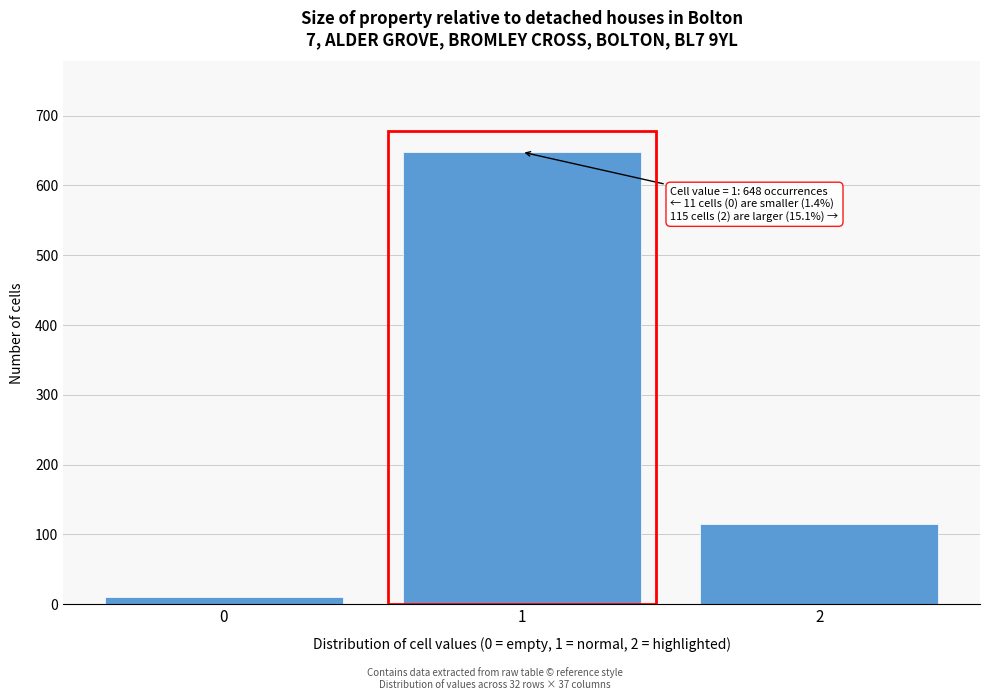

Reading left to right, list all the values displayed in this chart.

0=11	1=648	2=115